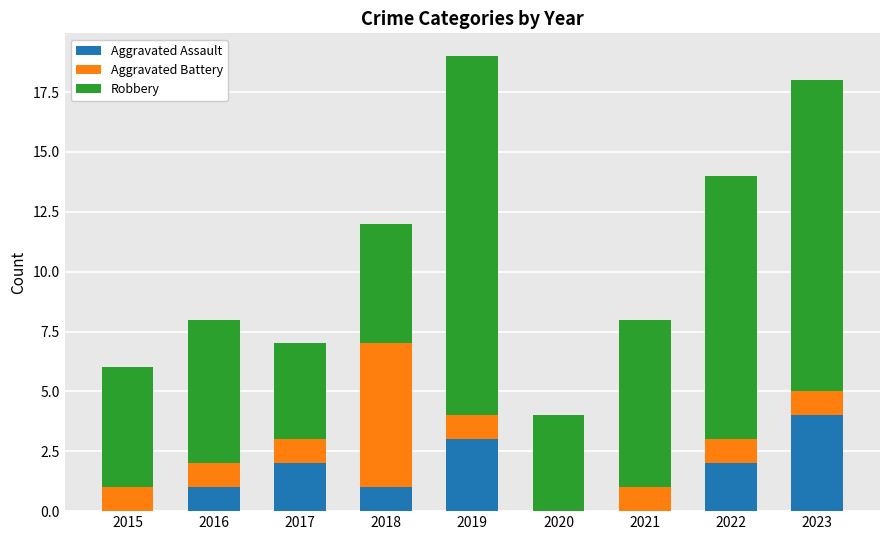

What is the sum of all Aggravated Assault values?

13